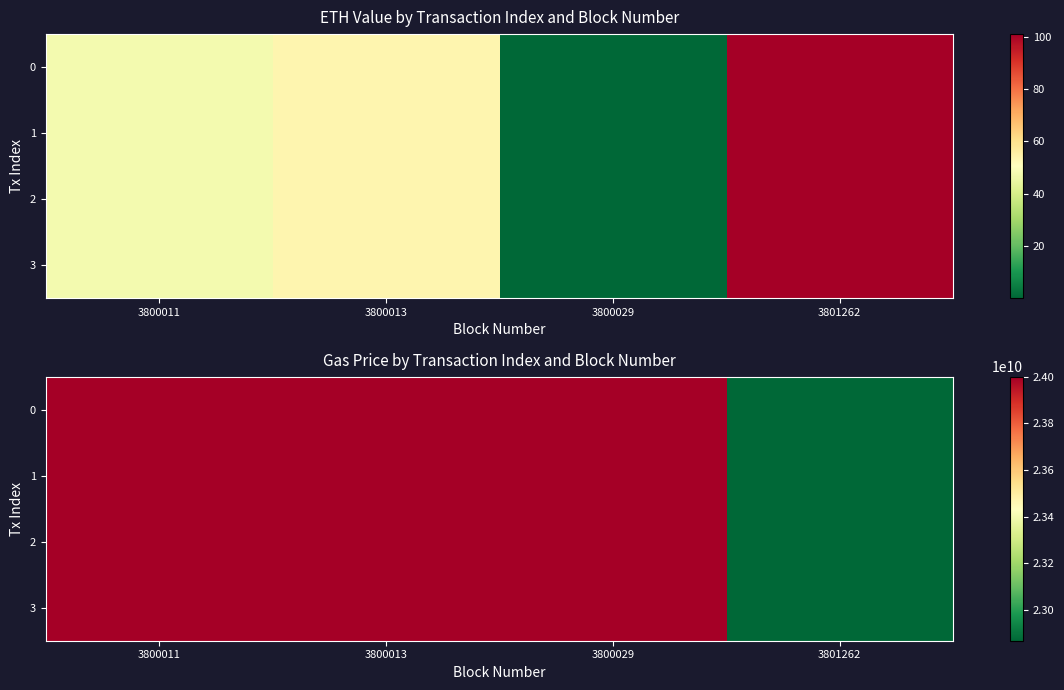

What is the highest value of the 3 series?

24000000000